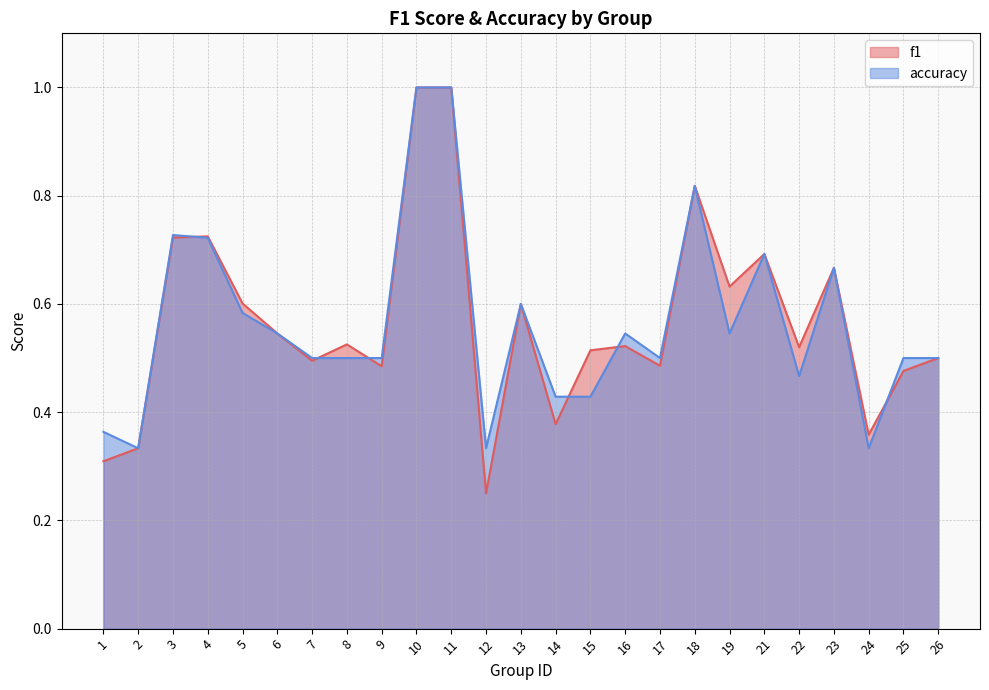

Which category has the highest value across all series?

10